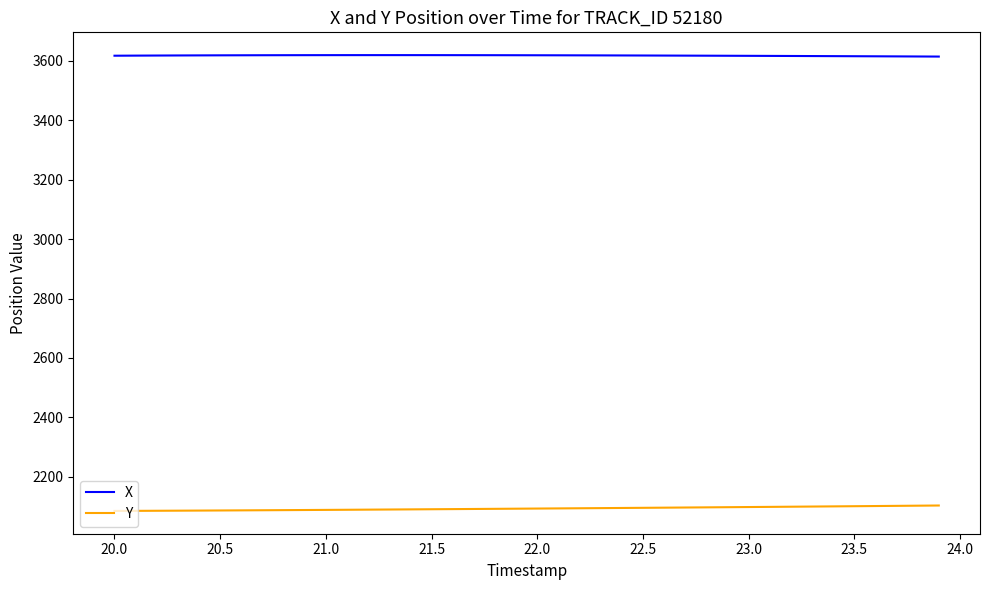

List the series in order of their overall mean, lowest first.

Y, X